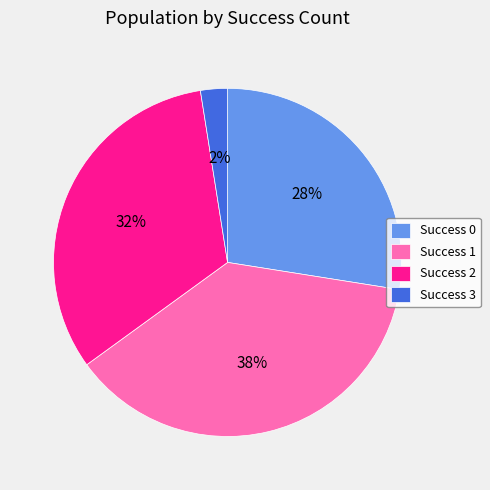

To the nearest percent, what percentage of the pie is Success 1?

37%